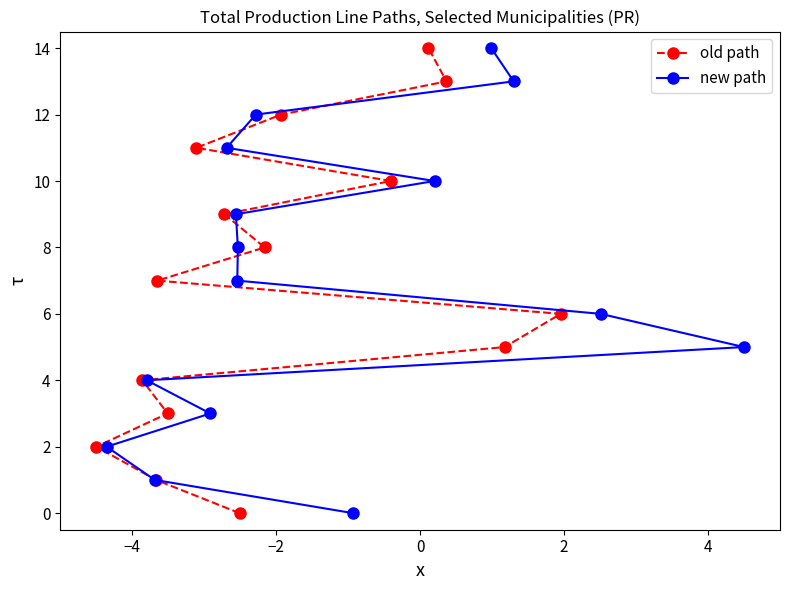

How many lines are shown in the chart?

2